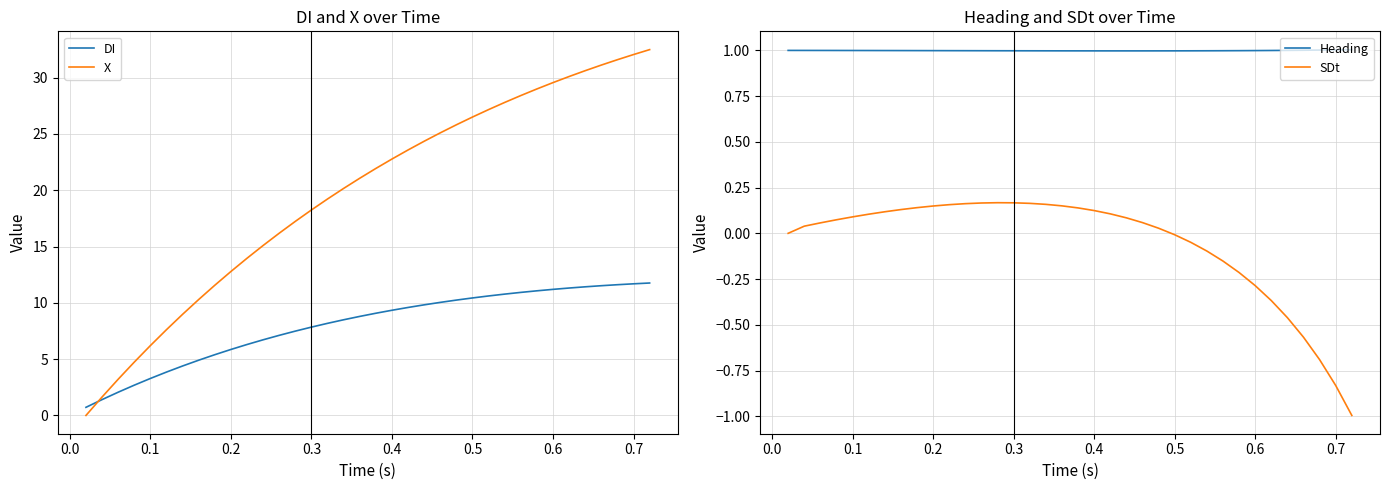

How many series are shown in this chart?

4